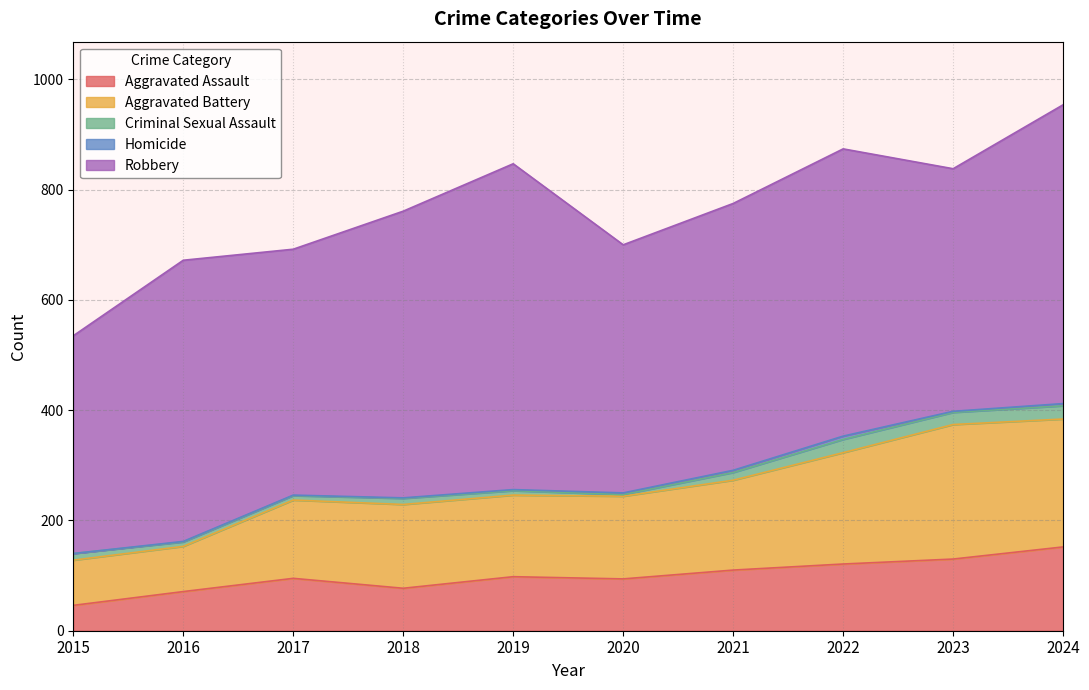

Which category has the lowest value across all series?

2015